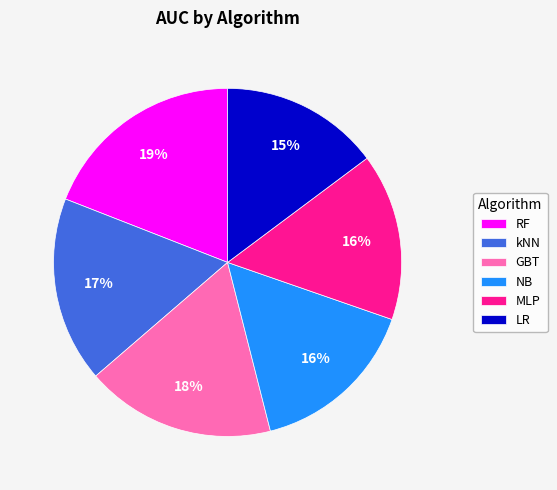

Which slice is the smallest?

LR